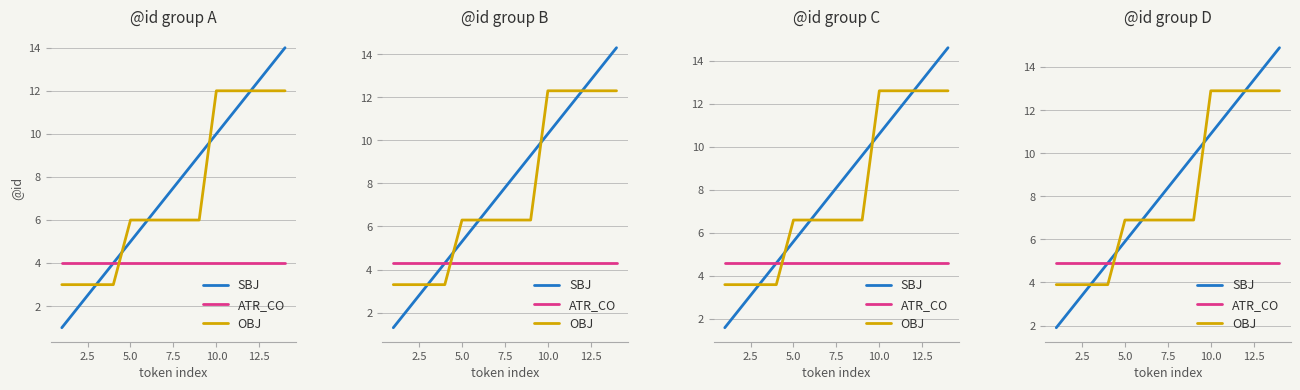

How many lines are shown in the chart?

3